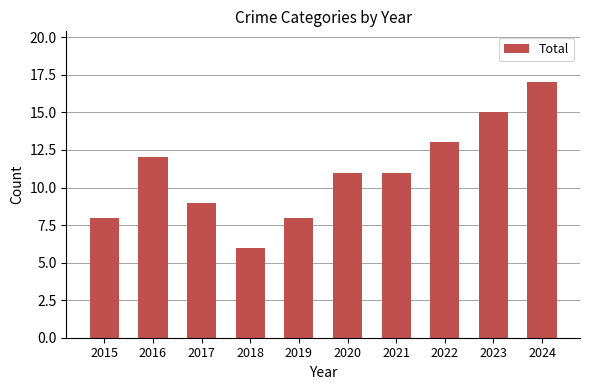

Does the chart contain any negative values?

No